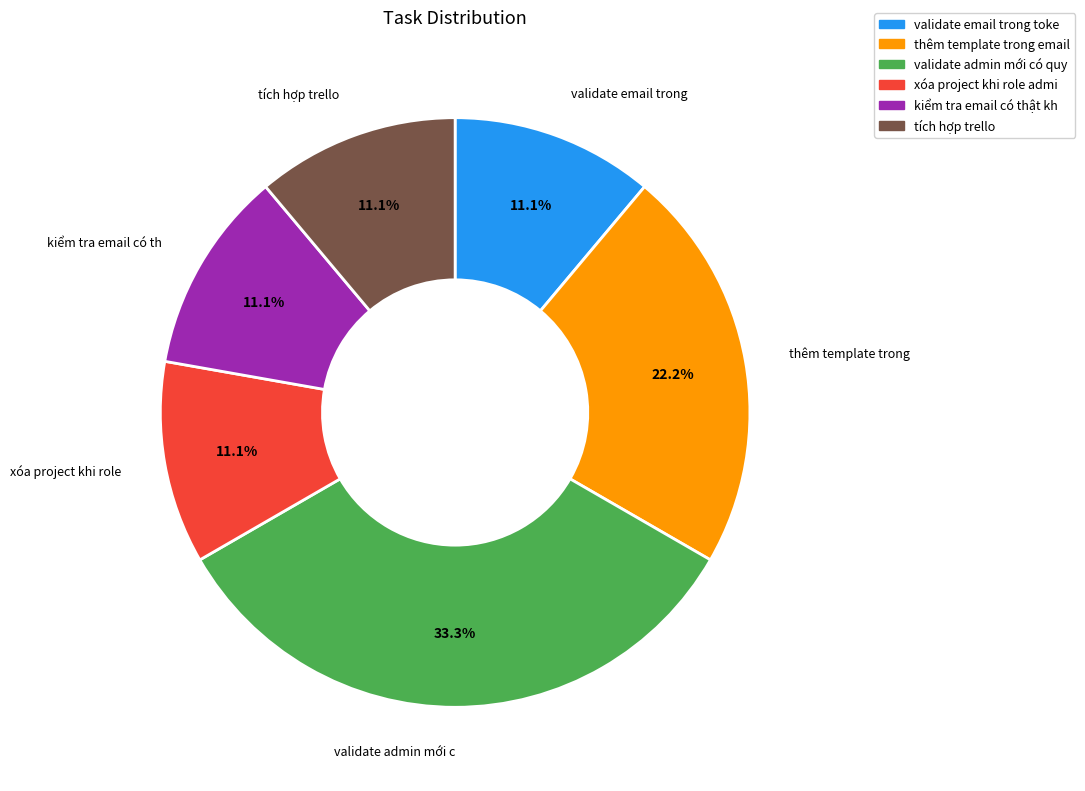

Does any single category account for the majority?

No